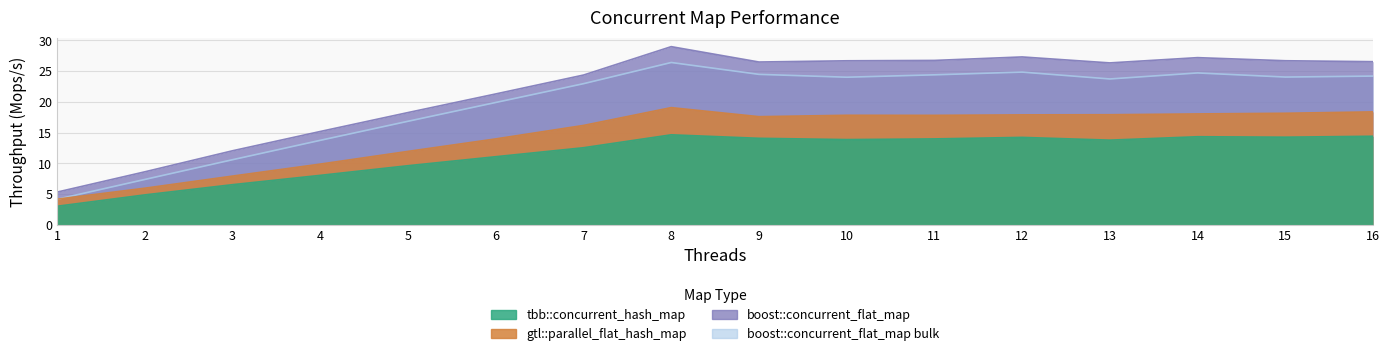

How many categories are shown in the chart?

16